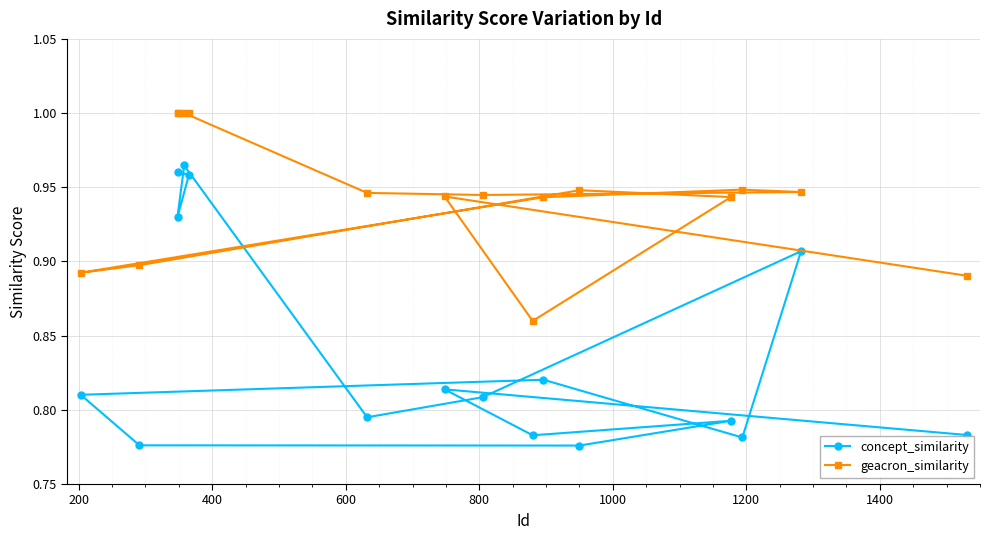

Which series has the largest total across all categories?

geacron_similarity